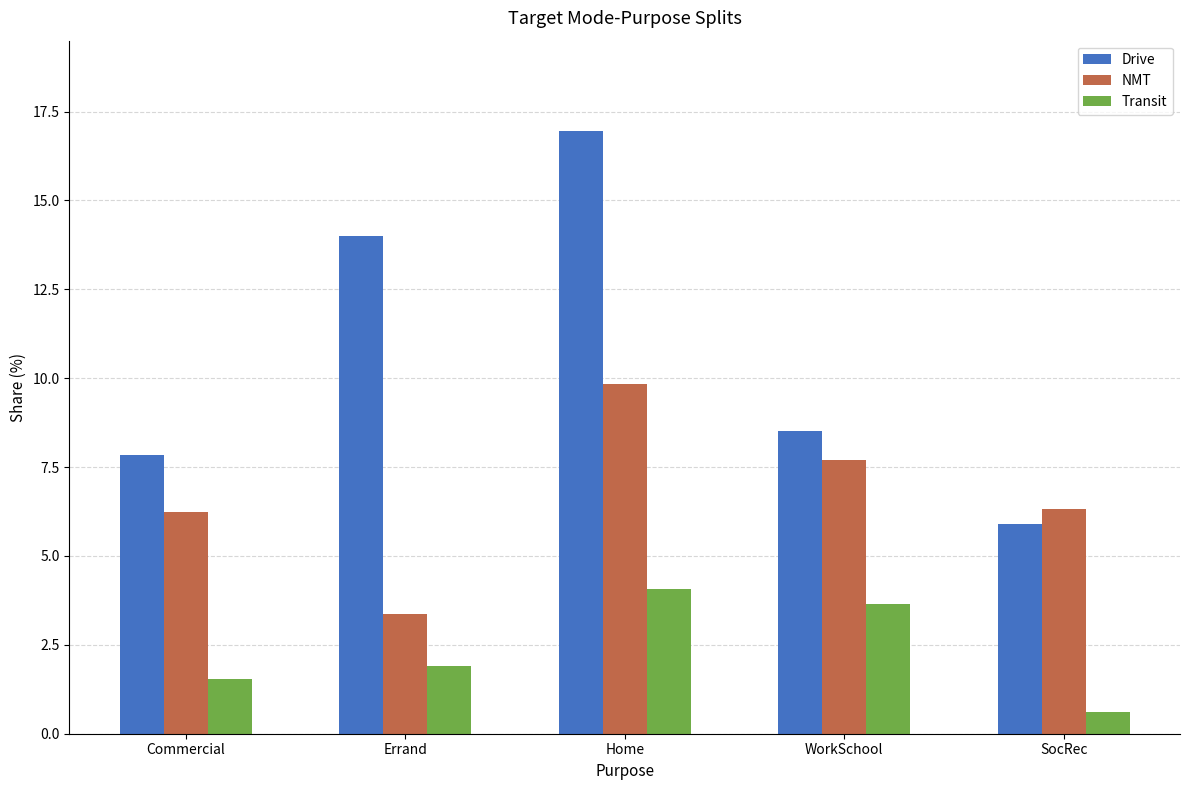

What is the difference between the highest and lowest values at Errand?

12.1